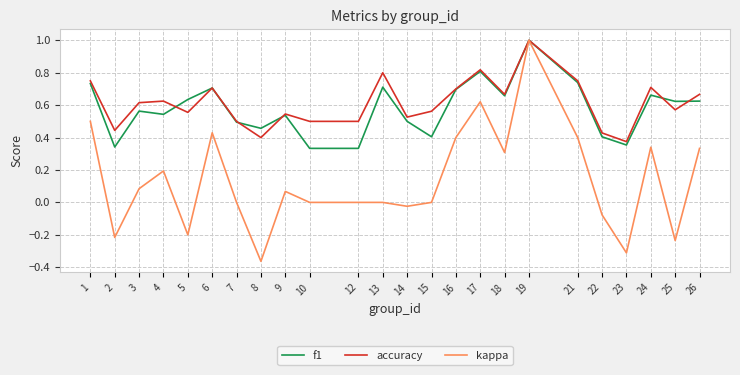

At which category does the chart reach its minimum across all series?

8